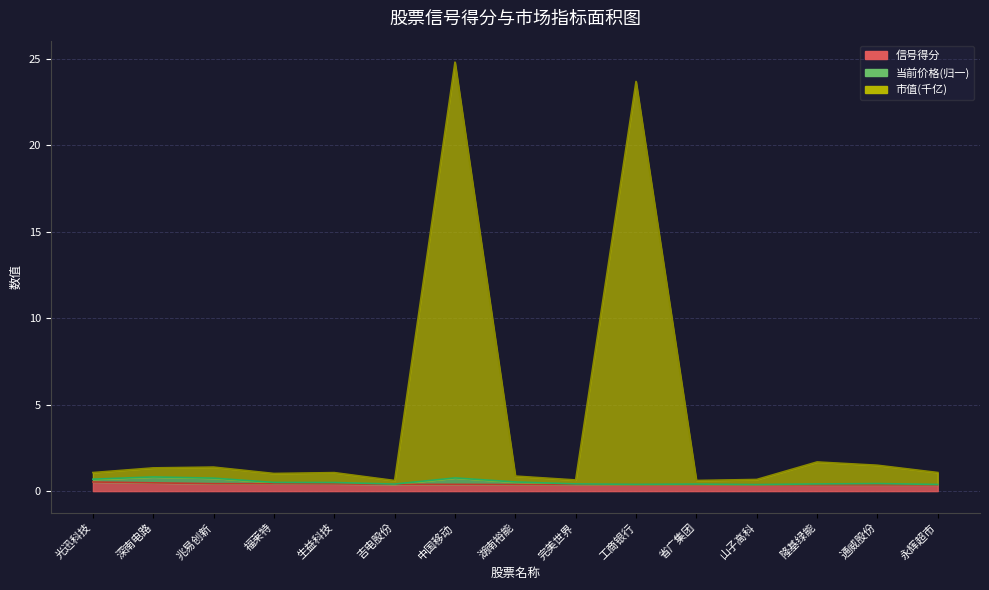

Where is 信号得分 nearest to the value 0?

隆基绿能